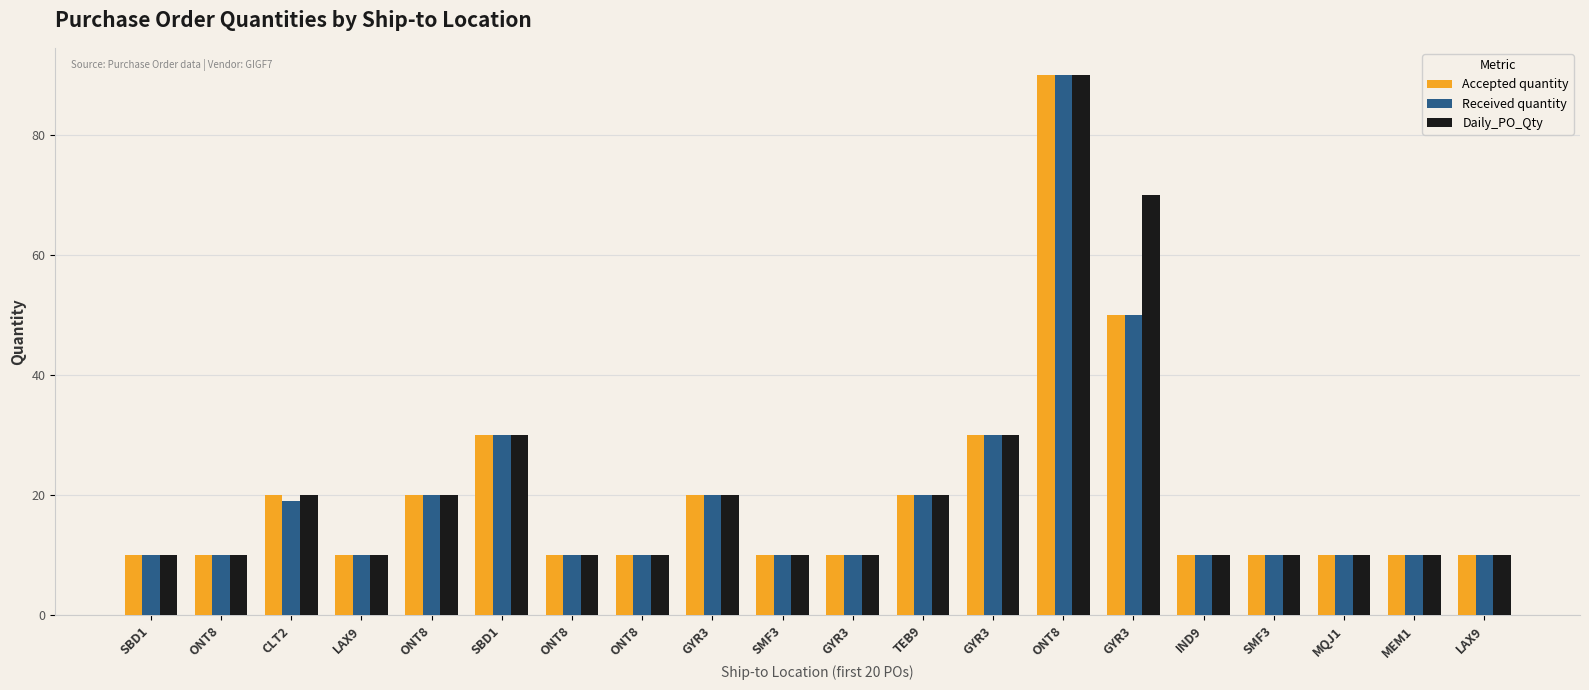

Is it true that Daily_PO_Qty equals 16 at ONT8?

False